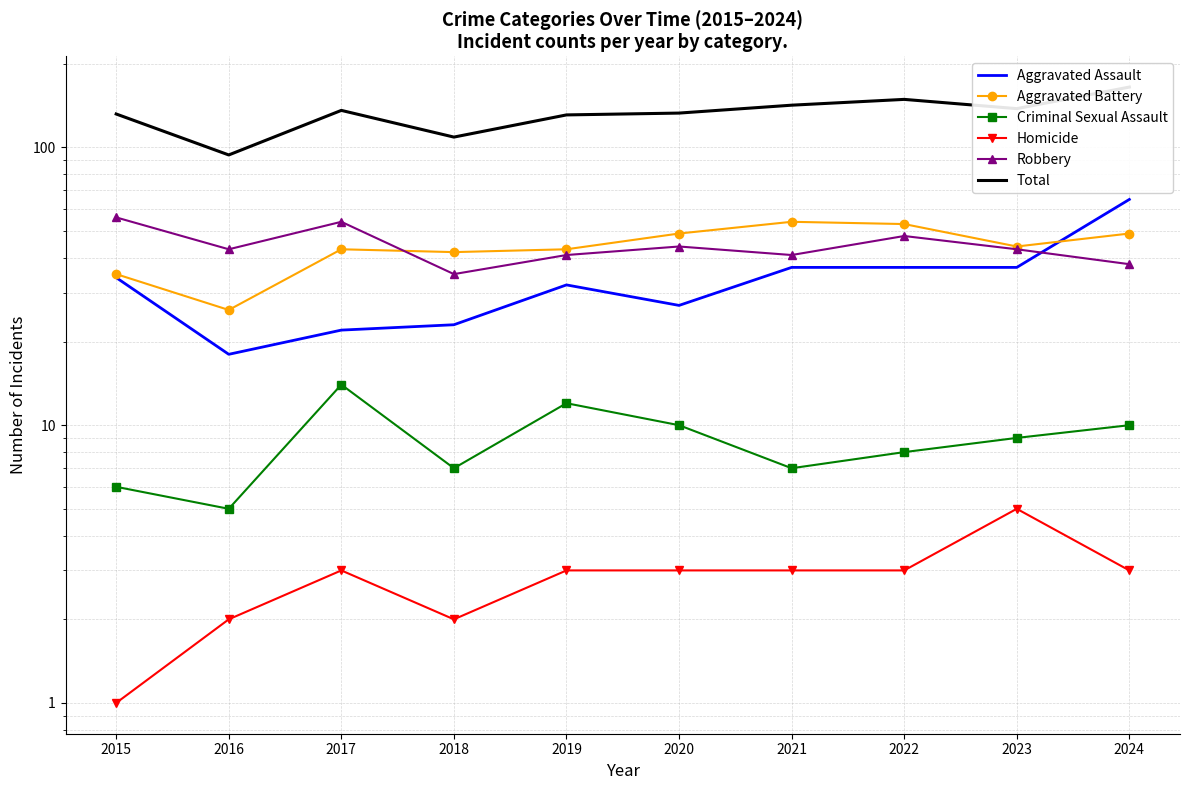

What is the average value of the Aggravated Battery series?

44